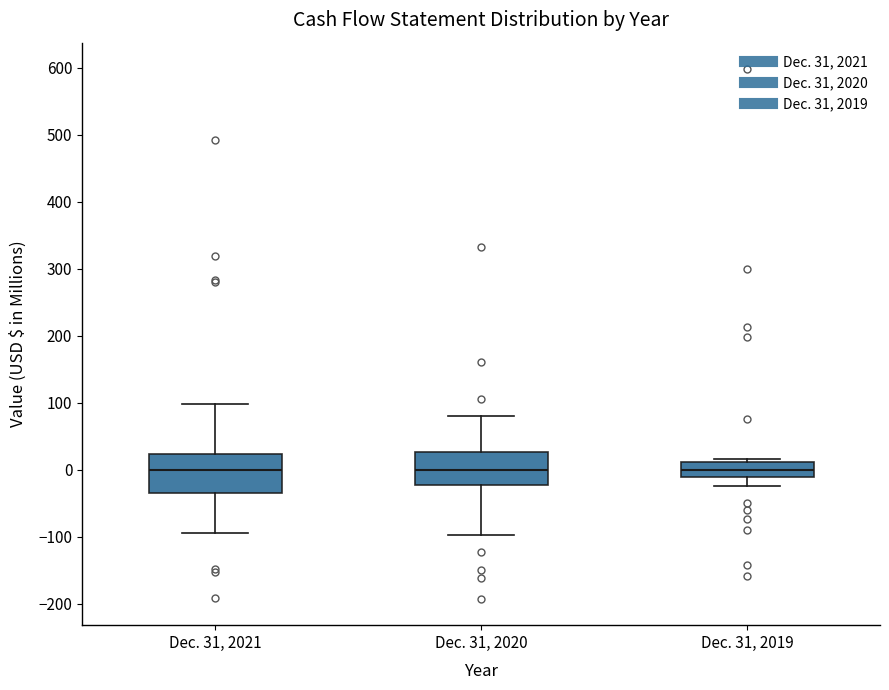

Reading left to right, transcribe this box plot: for each box, give where its median line is, the range the box spans, and where its two whiskers end, as read against the y-axis. The values are not printed on the chart, so give them approximately, as read against the axis.

Dec. 31, 2021: median 0, box -30 to 20, whiskers -100 to 100
Dec. 31, 2020: median 0, box -20 to 30, whiskers -100 to 80
Dec. 31, 2019: median 0, box -10 to 10, whiskers -20 to 20